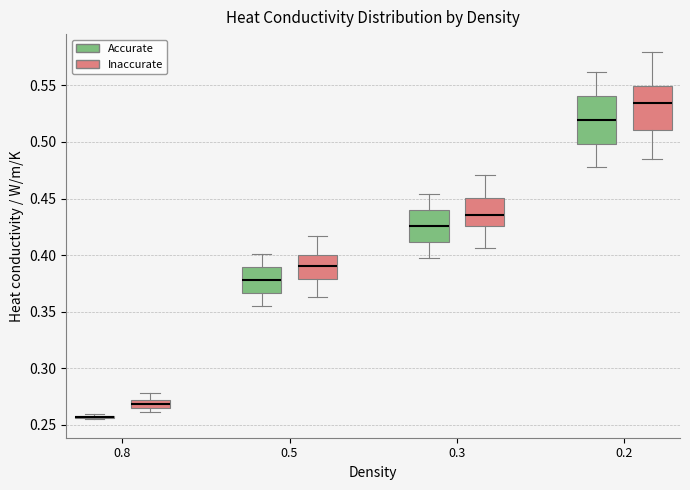

Where is the upper edge of the box for 0.8 (Inaccurate) on the y-axis? The values are not printed on the chart, so give them approximately, as read against the axis.

0.270